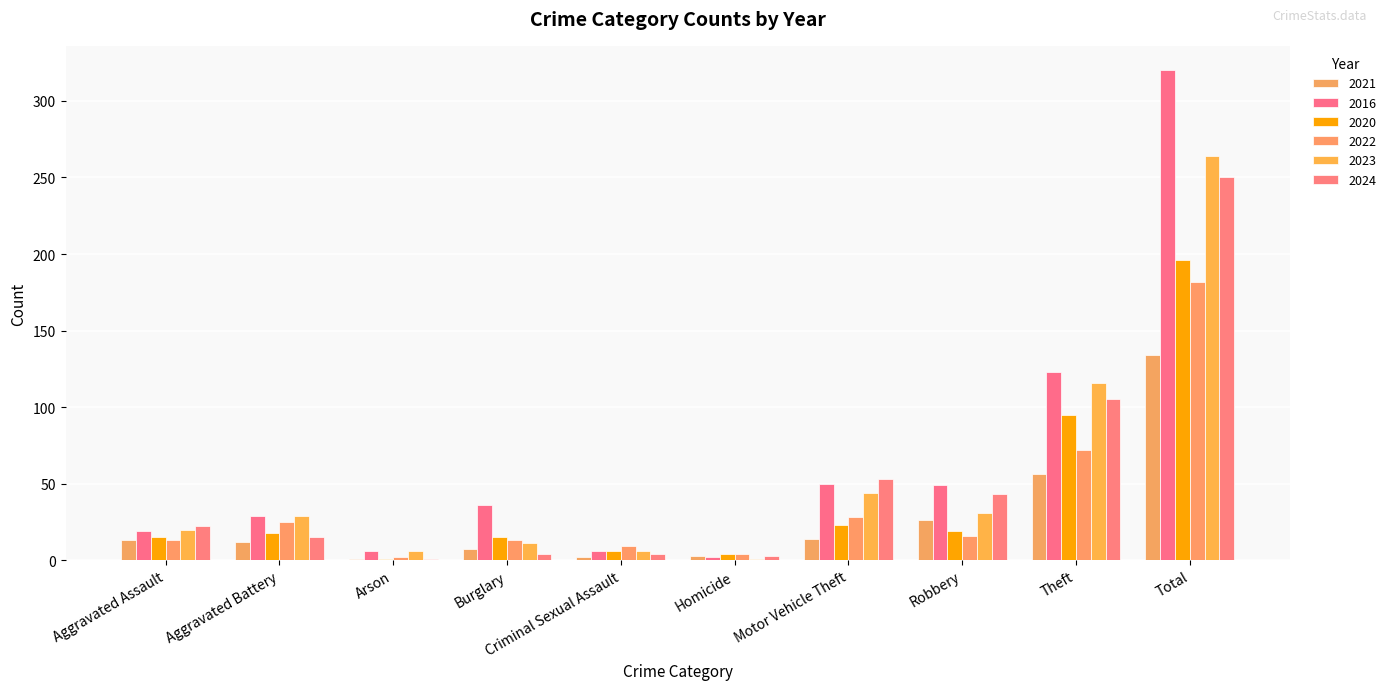

Rank the categories by 2024 value from lowest to highest.

Arson, Homicide, Burglary, Criminal Sexual Assault, Aggravated Battery, Aggravated Assault, Robbery, Motor Vehicle Theft, Theft, Total